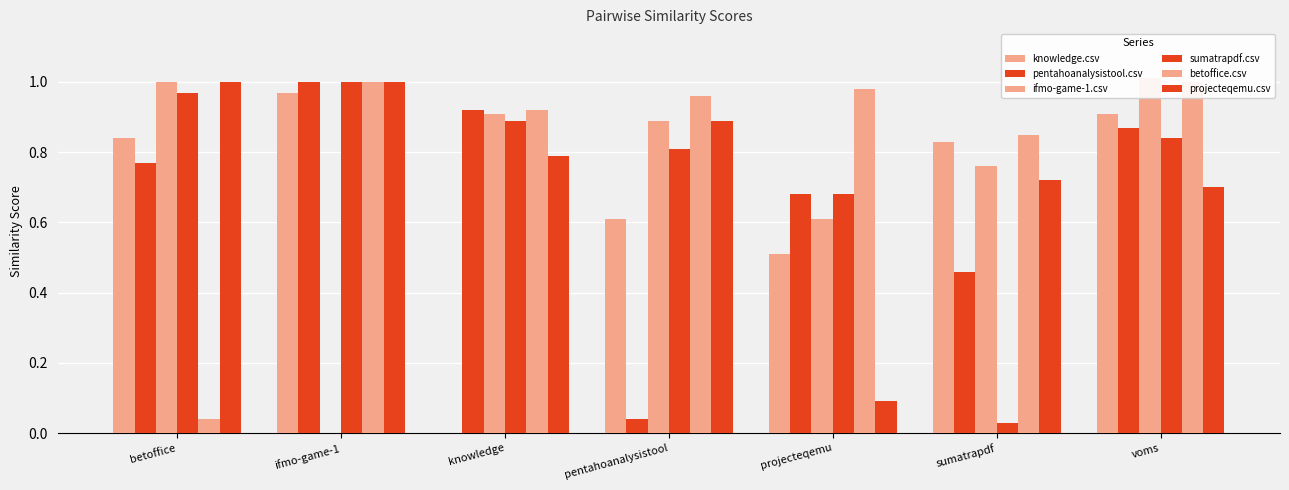

The pentahoanalysistool.csv series shows 0.5 at voms. True or false?

False